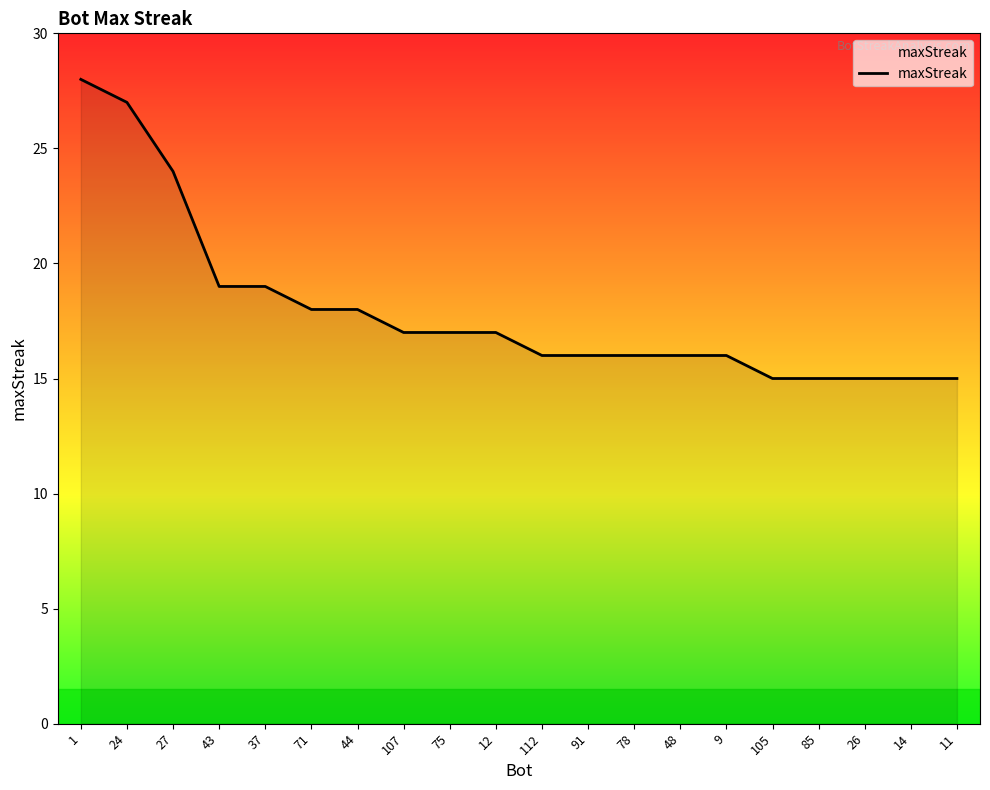

What position from the left is 44?

7